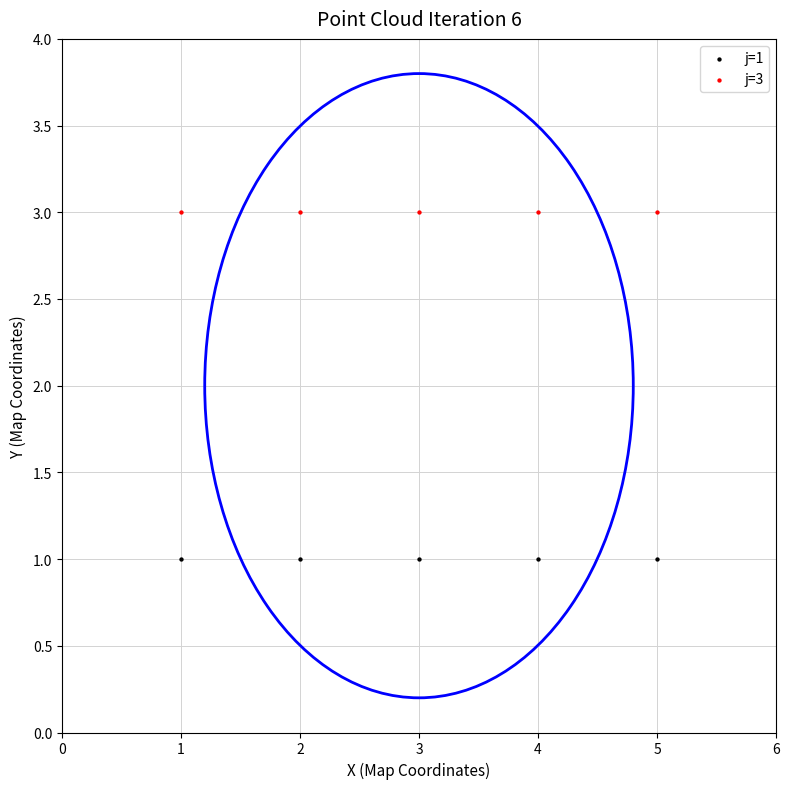

Across all data points, what is the average X value?

3